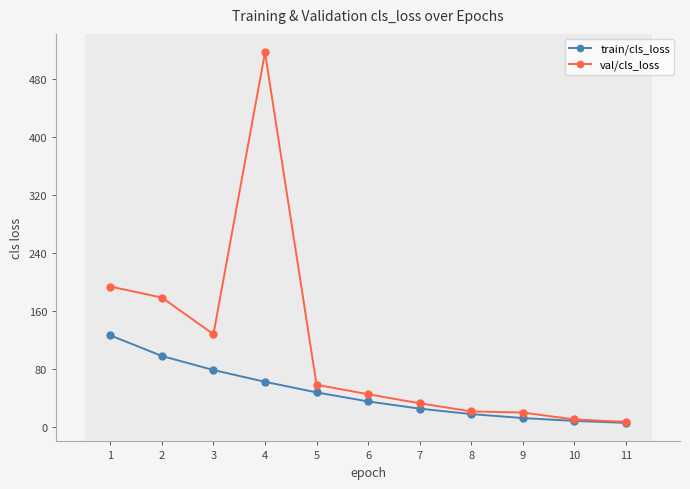

How many values in the train/cls_loss series are below 34?

5